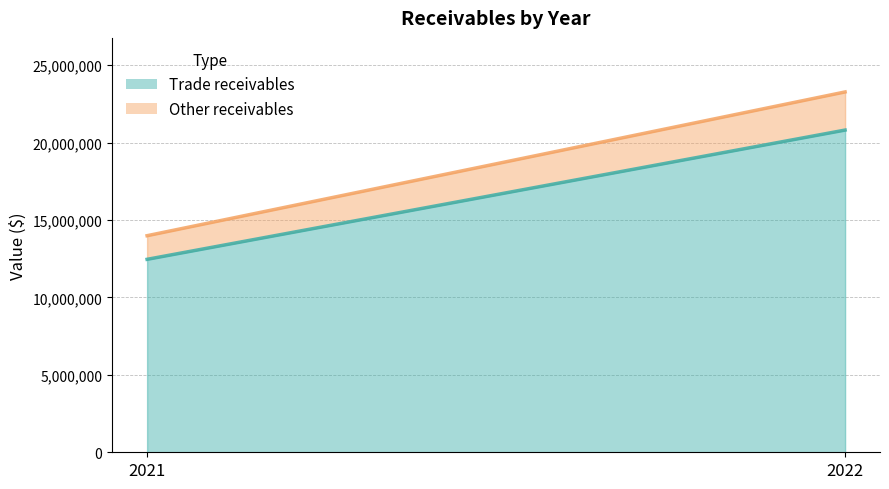

How many lines are shown in the chart?

2